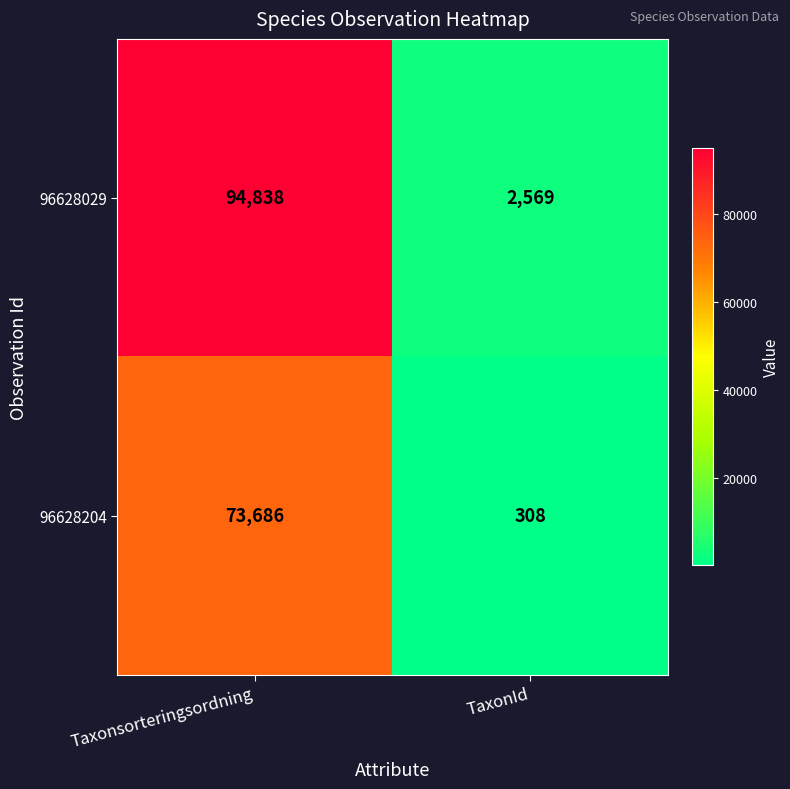

Which category has the highest value across all series?

Taxonsorteringsordning